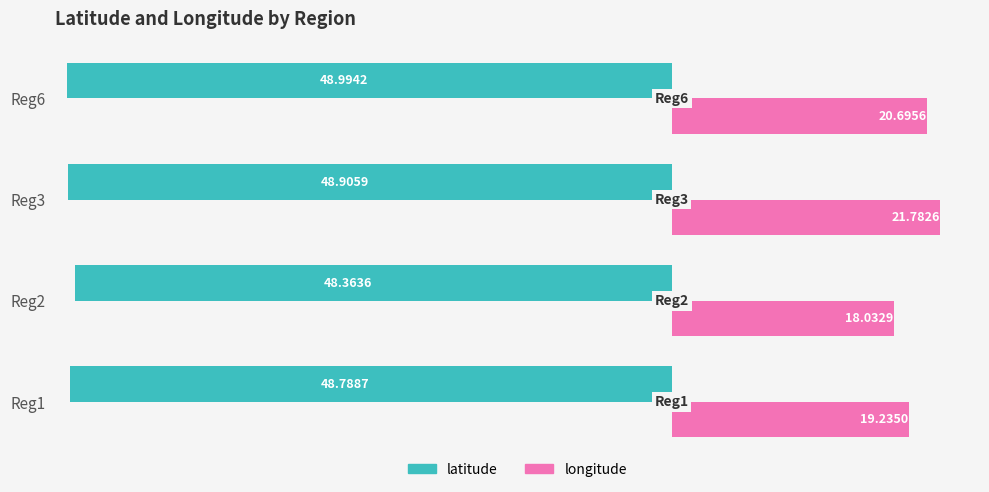

List the labels in order of longitude value, smallest first.

Reg2, Reg1, Reg6, Reg3